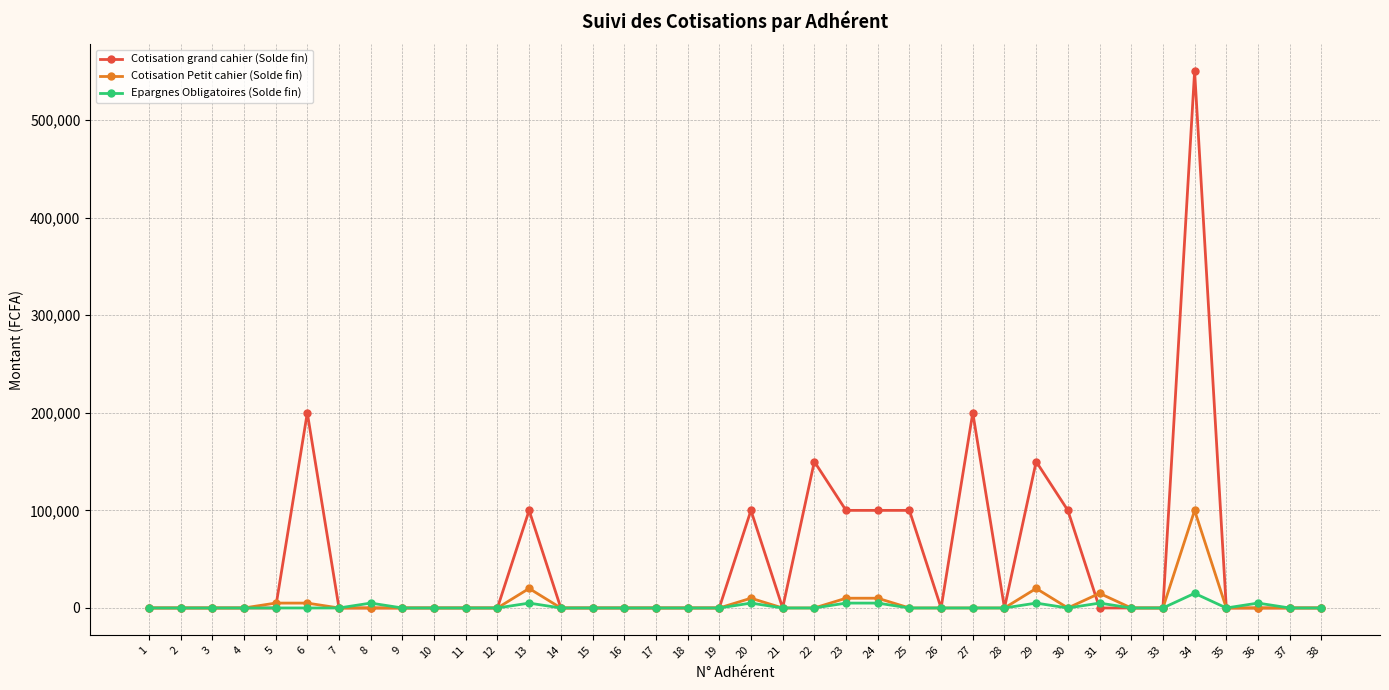

Reading left to right, extract all data points from this chart.

Cotisation grand cahier (Solde fin): 1=0	2=0	3=0	4=0	5=0	6=200000	7=0	8=0	9=0	10=0	11=0	12=0	13=100000	14=0	15=0	16=0	17=0	18=0	19=0	20=100000	21=0	22=150000	23=100000	24=100000	25=100000	26=0	27=200000	28=0	29=150000	30=100000	31=0	32=0	33=0	34=550000	35=0	36=0	37=0	38=0
Cotisation Petit cahier (Solde fin): 1=0	2=0	3=0	4=0	5=5000	6=5000	7=0	8=0	9=0	10=0	11=0	12=0	13=20000	14=0	15=0	16=0	17=0	18=0	19=0	20=10000	21=0	22=0	23=10000	24=10000	25=0	26=0	27=0	28=0	29=20000	30=0	31=15000	32=0	33=0	34=100000	35=0	36=0	37=0	38=0
Epargnes Obligatoires (Solde fin): 1=0	2=0	3=0	4=0	5=0	6=0	7=0	8=5000	9=0	10=0	11=0	12=0	13=5000	14=0	15=0	16=0	17=0	18=0	19=0	20=5000	21=0	22=0	23=5000	24=5000	25=0	26=0	27=0	28=0	29=5000	30=0	31=5000	32=0	33=0	34=15000	35=0	36=5000	37=0	38=0